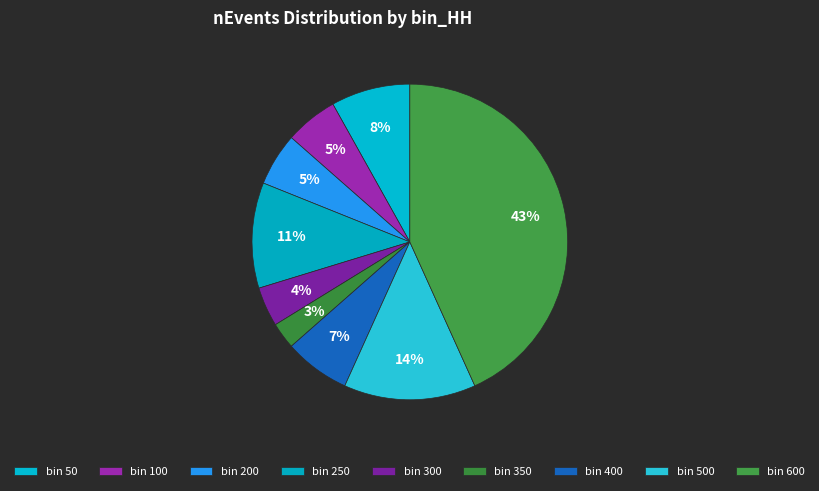

How many segments does this pie chart have?

9